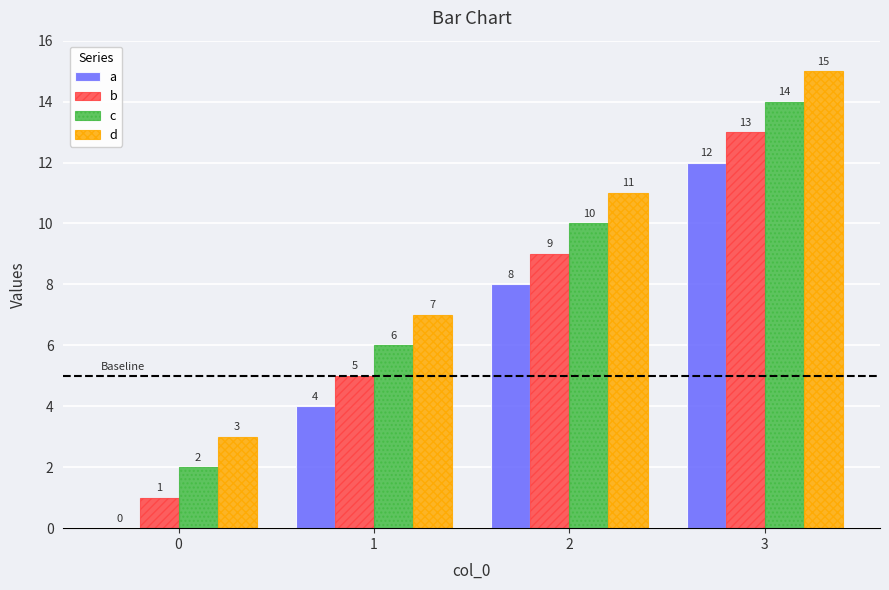

Reading left to right, what are all the values shown in this chart?

a: 0=0	1=4	2=8	3=12
b: 0=1	1=5	2=9	3=13
c: 0=2	1=6	2=10	3=14
d: 0=3	1=7	2=11	3=15